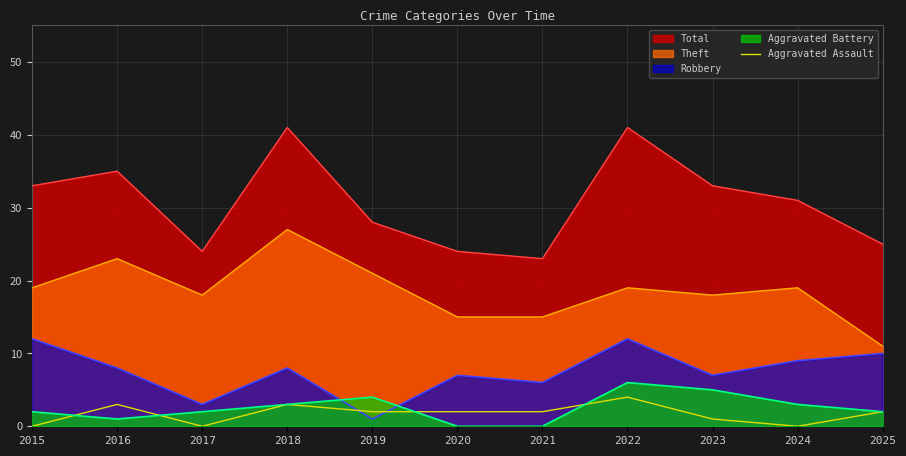

Where does the data first go above 2?

2016